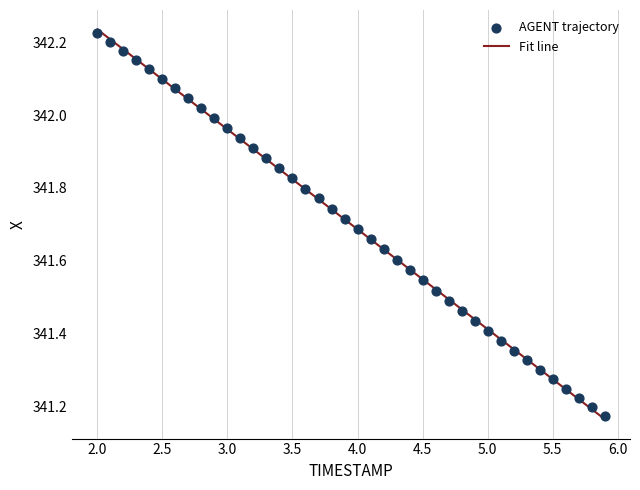

What is the range of X values (max minus min)?

3.9